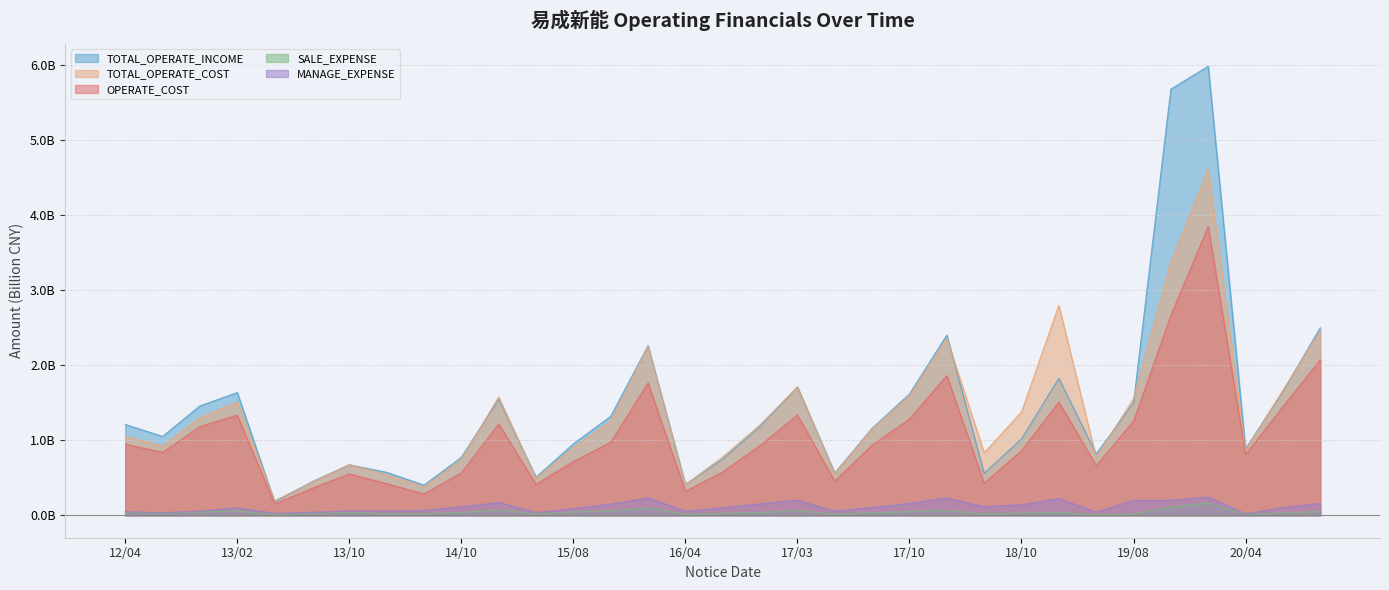

True or false: OPERATE_COST and TOTAL_OPERATE_INCOME cross at least once.

False